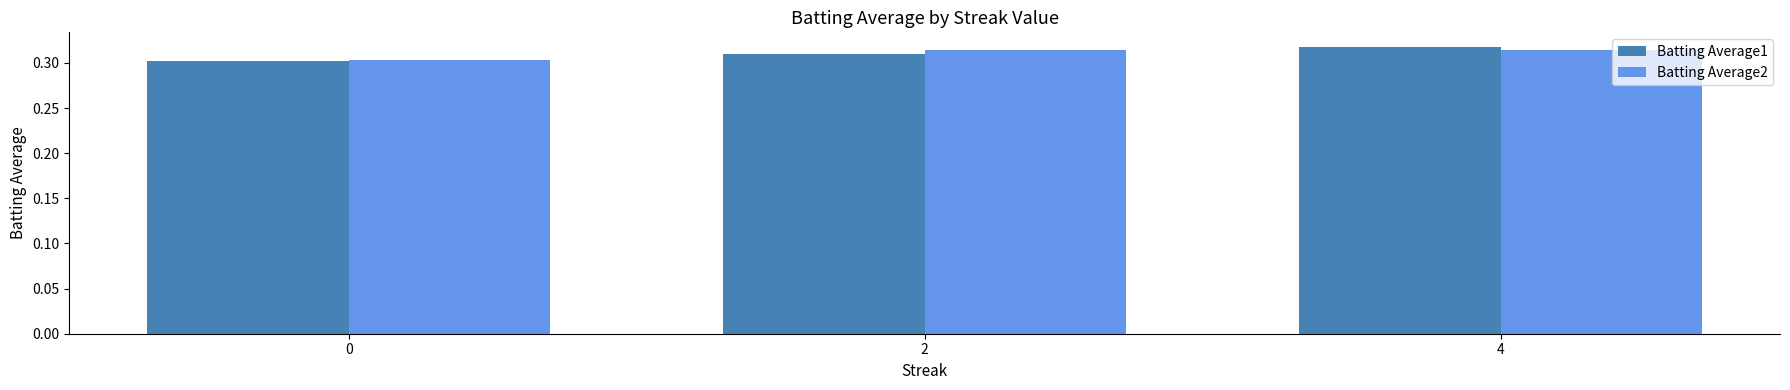

Which series changed the most between 2 and 4?

Batting Average1